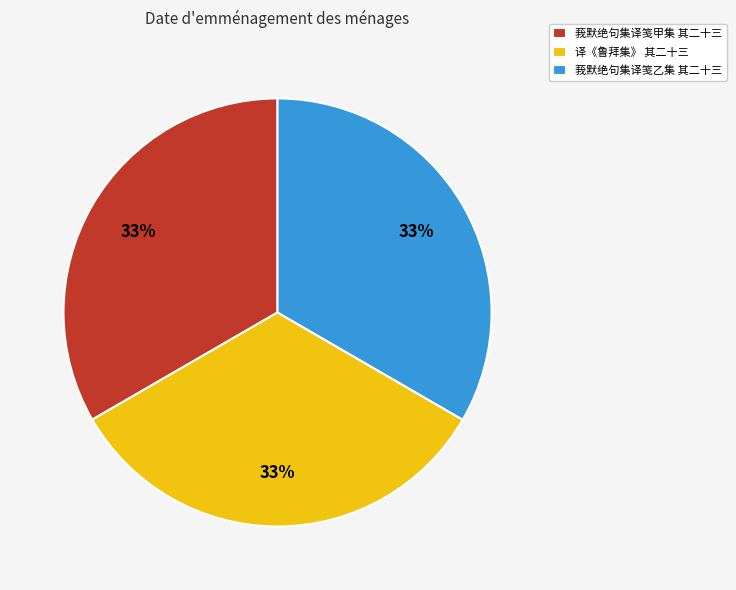

Combined, do 莪默绝句集译笺乙集 其二十三 and 莪默绝句集译笺甲集 其二十三 account for over 50%?

Yes